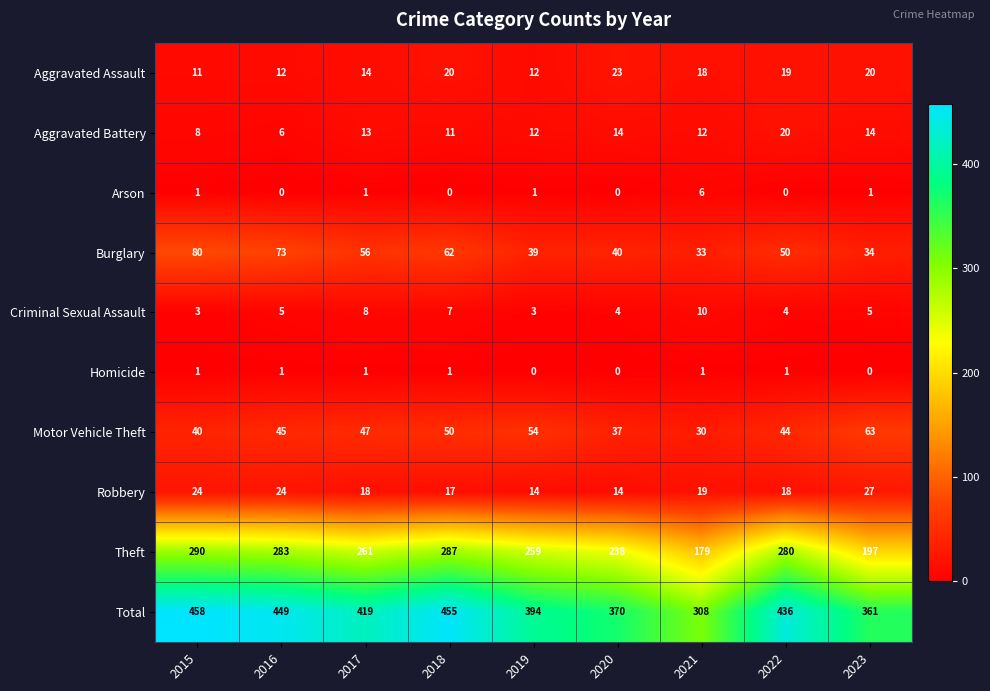

The Criminal Sexual Assault series shows 3 at 2022. True or false?

False